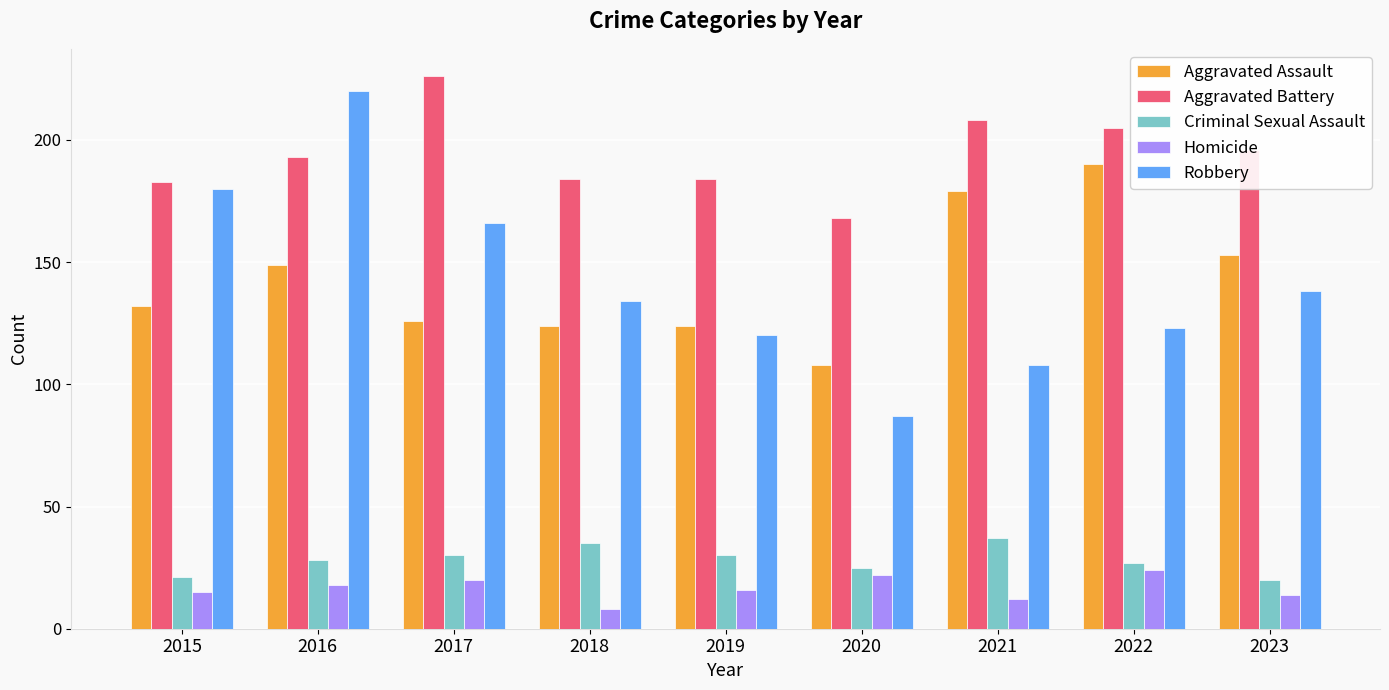

Reading left to right, what are all the values shown in this chart?

Aggravated Assault: 2015=132	2016=149	2017=126	2018=124	2019=124	2020=108	2021=179	2022=190	2023=153
Aggravated Battery: 2015=183	2016=193	2017=226	2018=184	2019=184	2020=168	2021=208	2022=205	2023=196
Criminal Sexual Assault: 2015=21	2016=28	2017=30	2018=35	2019=30	2020=25	2021=37	2022=27	2023=20
Homicide: 2015=15	2016=18	2017=20	2018=8	2019=16	2020=22	2021=12	2022=24	2023=14
Robbery: 2015=180	2016=220	2017=166	2018=134	2019=120	2020=87	2021=108	2022=123	2023=138